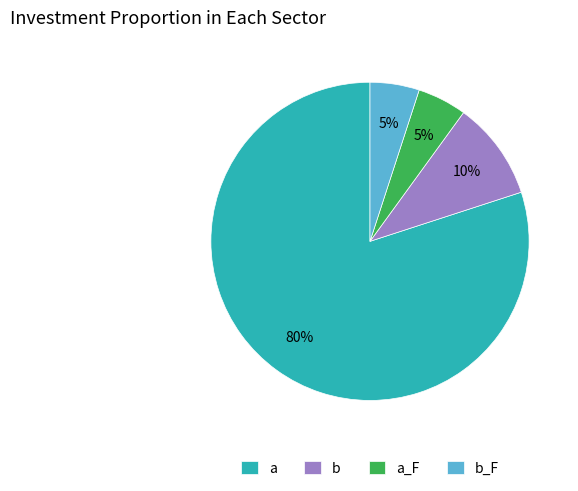

Is the sum of a_F and b_F greater than half?

No